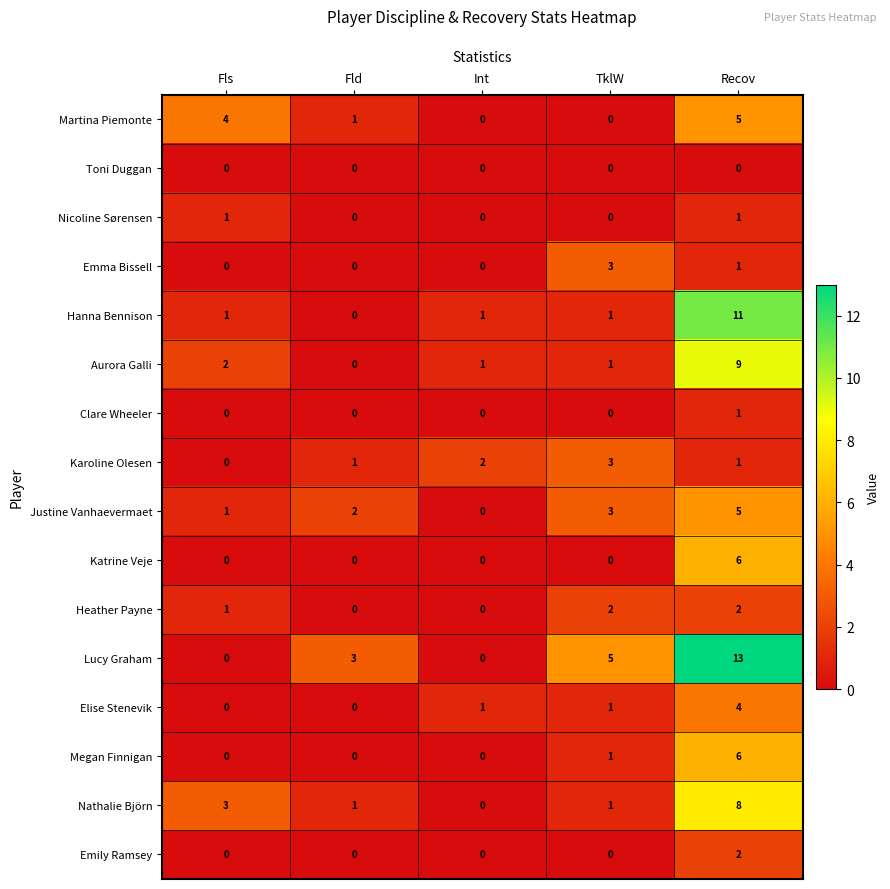

True or false: Nicoline Sørensen has a value of -1 at Int.

False